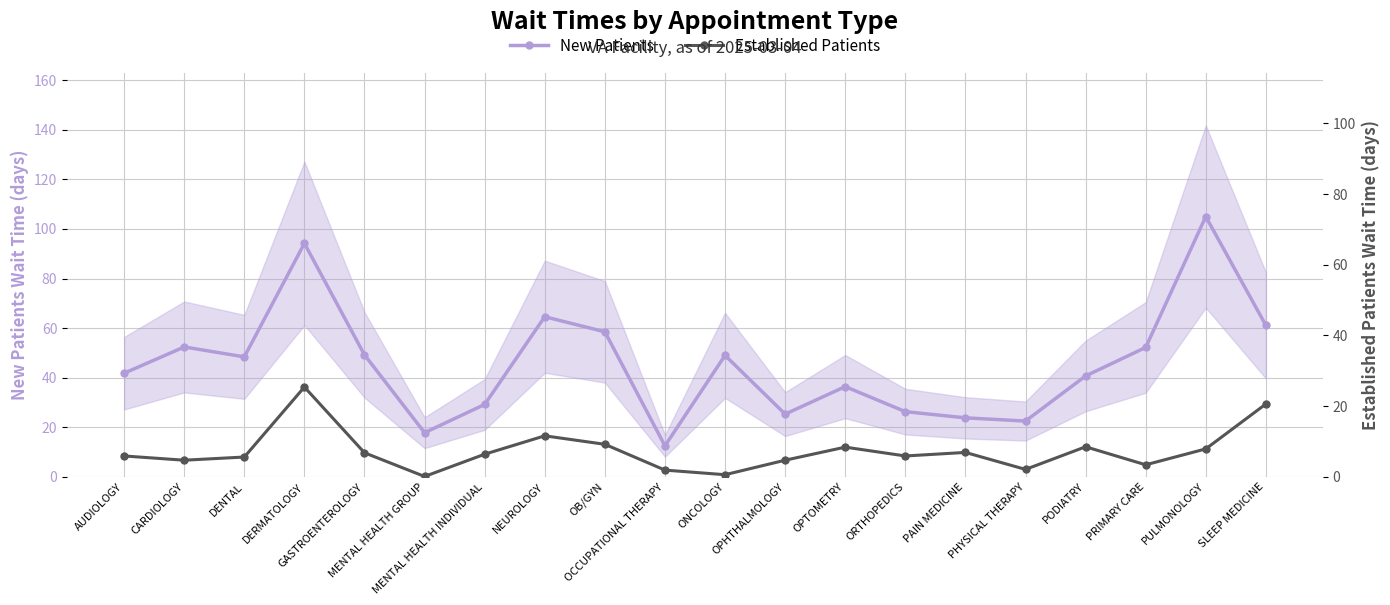

Is it true that Established Patients equals 2.8 at PULMONOLOGY?

False